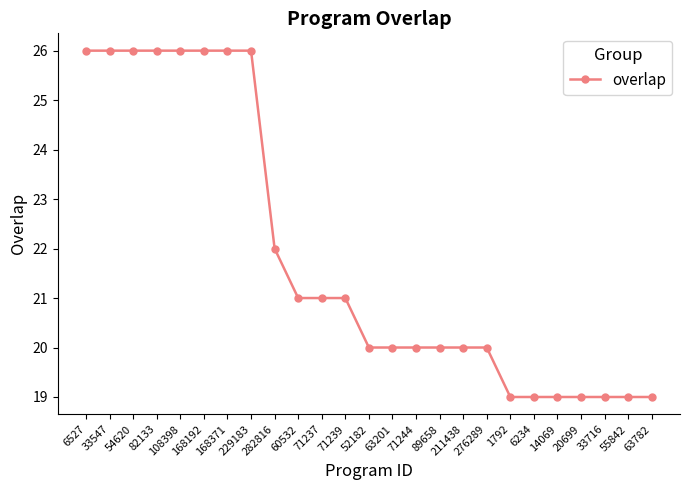

How many values are between 19 and 26?

25